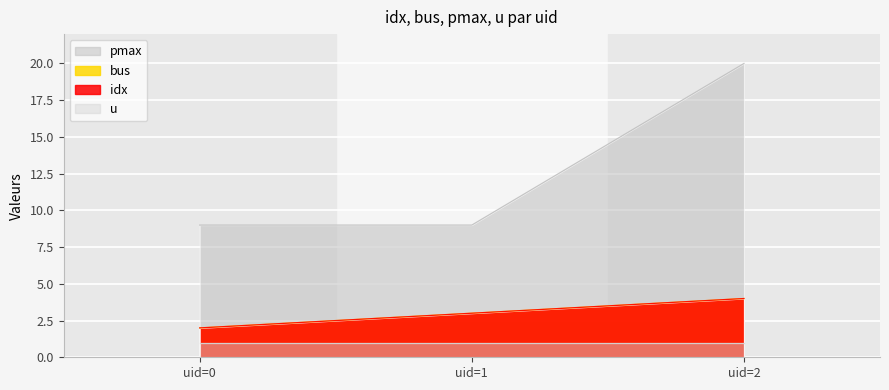

The value of pmax at uid=0 is 13. True or false?

False